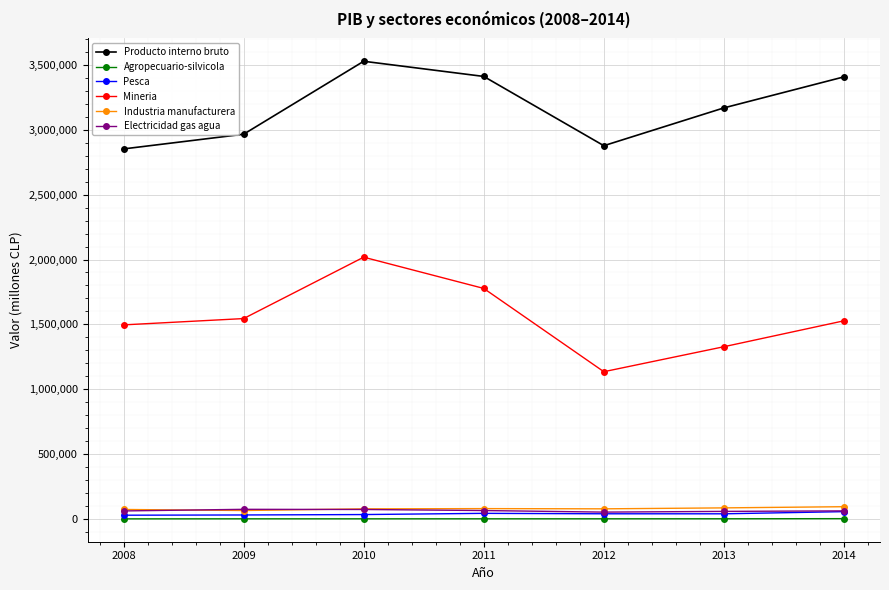

Which category has the highest value in the Mineria series?

2010